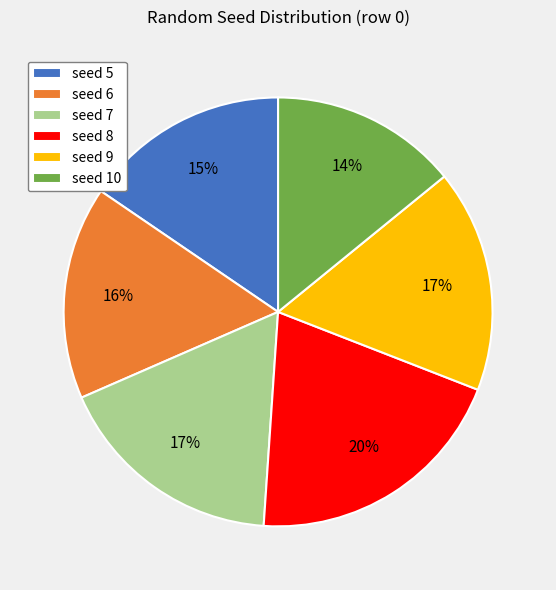

Combined, do seed 7 and seed 9 account for over 50%?

No